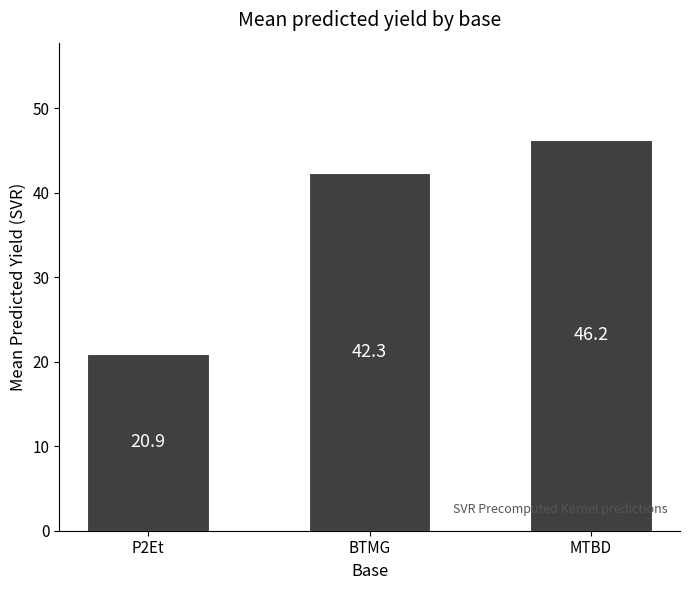

Approximately how many times larger is the value at BTMG compared to MTBD?

0.9